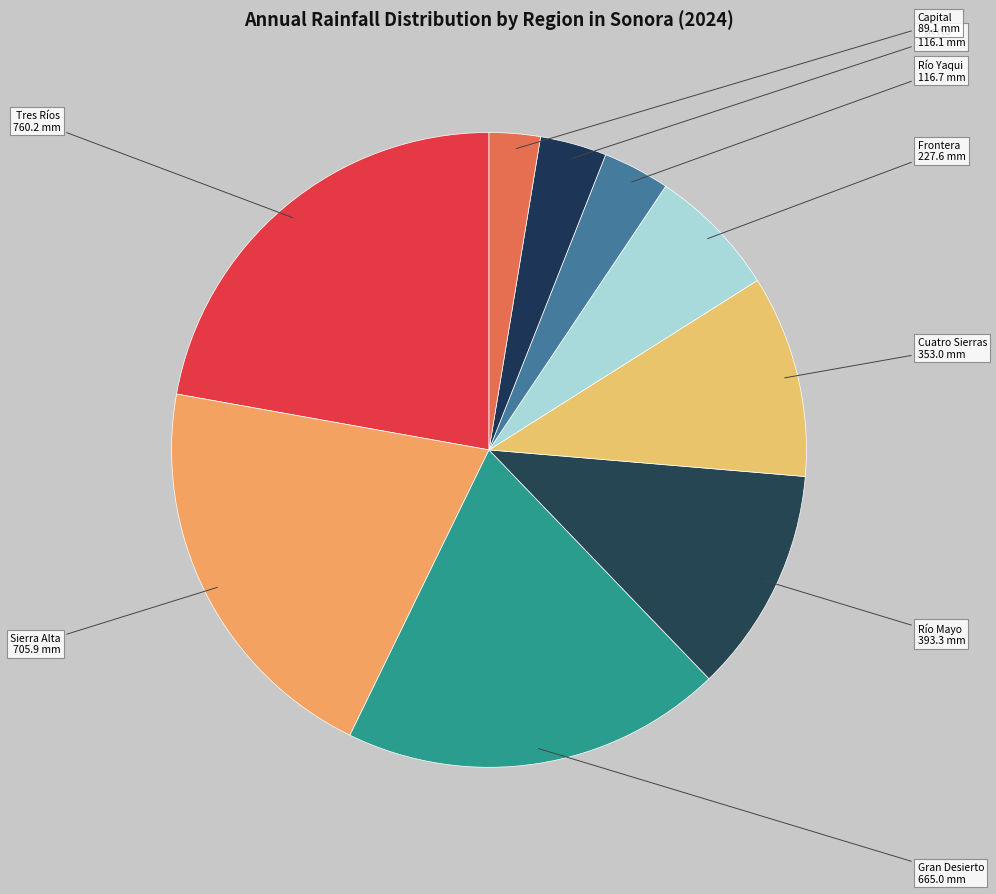

Do Río Mayo and Sierra Alta together represent more than half of the pie?

No